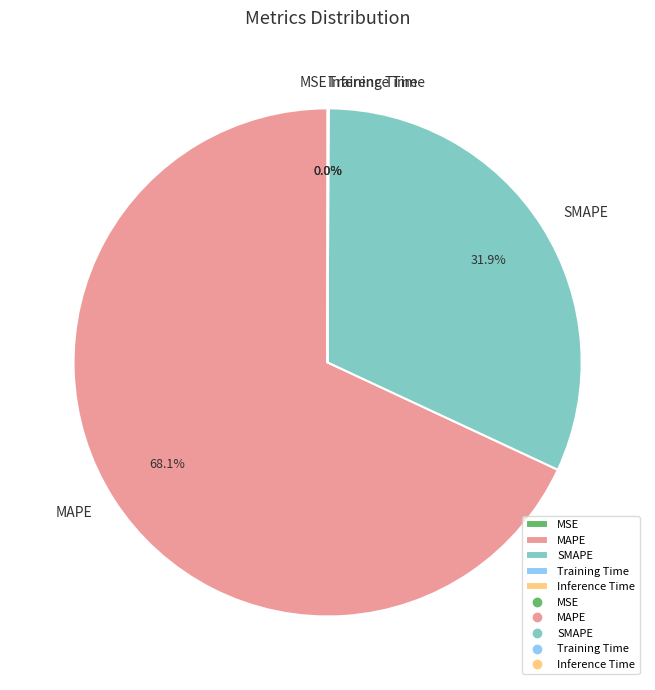

Approximately how many times larger is the value at MAPE compared to SMAPE?

2.1